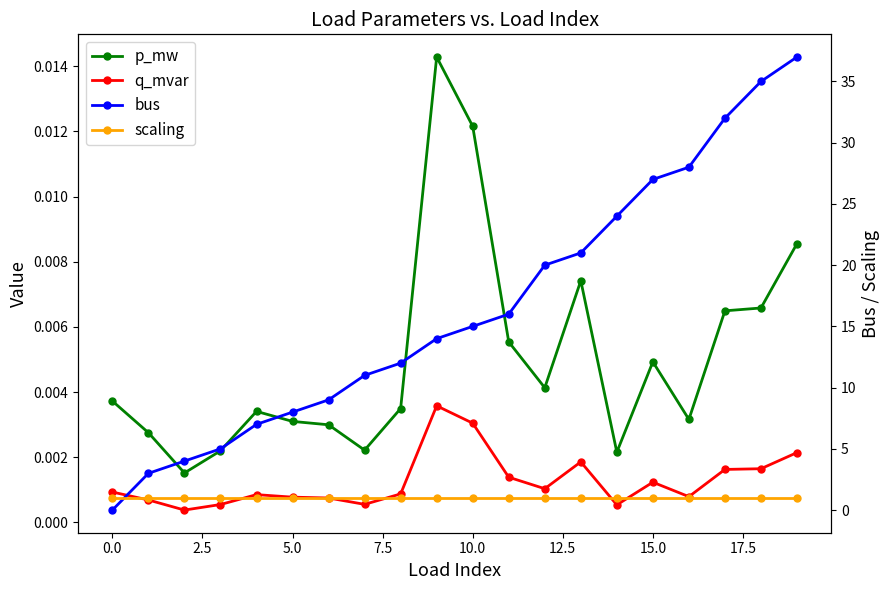

Reading left to right, what are all the values shown in this chart?

p_mw: 0.0	0.0	0.0	0.0	0.0	0.0	0.0	0.0	0.0	0.0	0.0	0.0	0.0	0.0	0.0	0.0	0.0	0.0	0.0	0.0
q_mvar: 0.0	0.0	0.0	0.0	0.0	0.0	0.0	0.0	0.0	0.0	0.0	0.0	0.0	0.0	0.0	0.0	0.0	0.0	0.0	0.0
bus: 0.0	3.0	4.0	5.0	7.0	8.0	9.0	11.0	12.0	14.0	15.0	16.0	20.0	21.0	24.0	27.0	28.0	32.0	35.0	37.0
scaling: 1.0	1.0	1.0	1.0	1.0	1.0	1.0	1.0	1.0	1.0	1.0	1.0	1.0	1.0	1.0	1.0	1.0	1.0	1.0	1.0